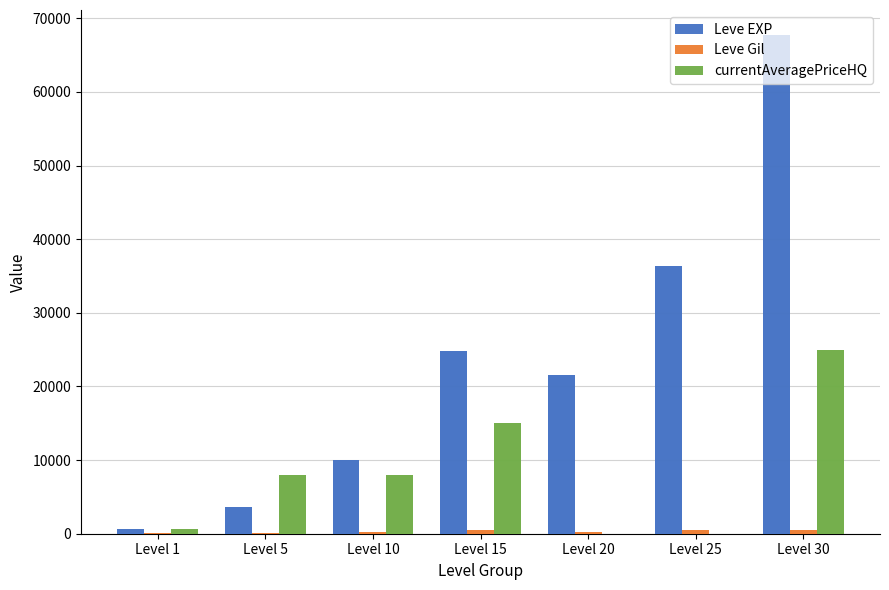

What is the sum of all Leve Gil values?

2312